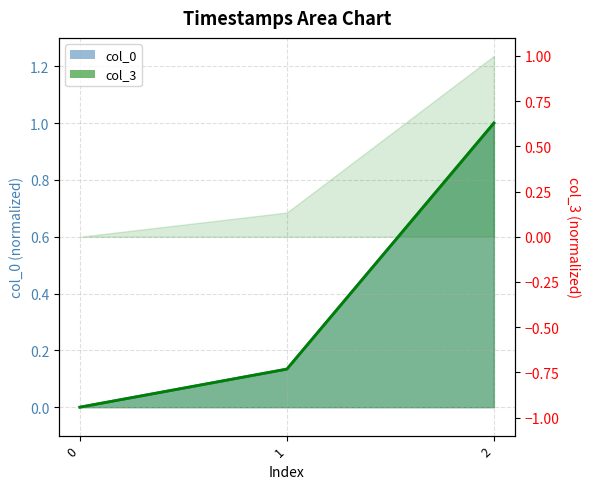

Rank the categories by col_3 value from lowest to highest.

0, 1, 2